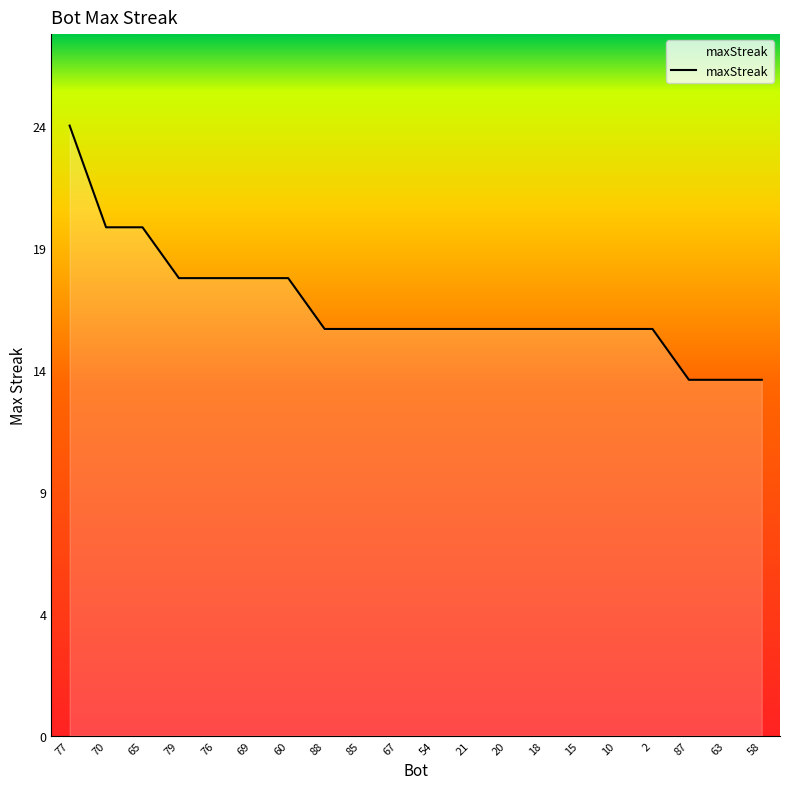

Does the chart have visible grid lines?

No